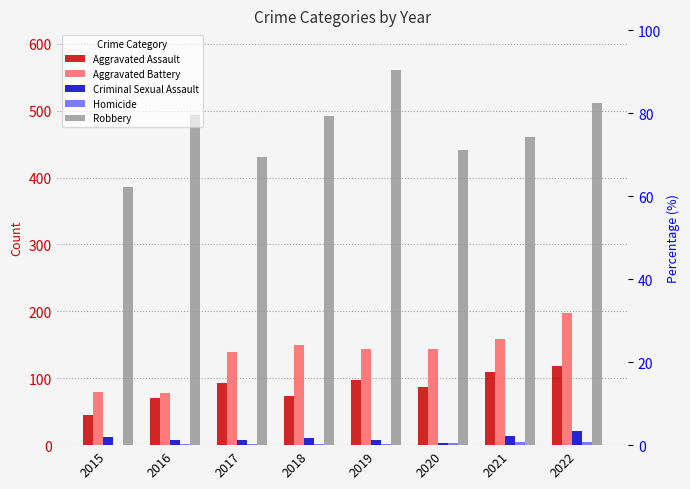

What is the value of the Homicide bar at the 3rd from the left?

1